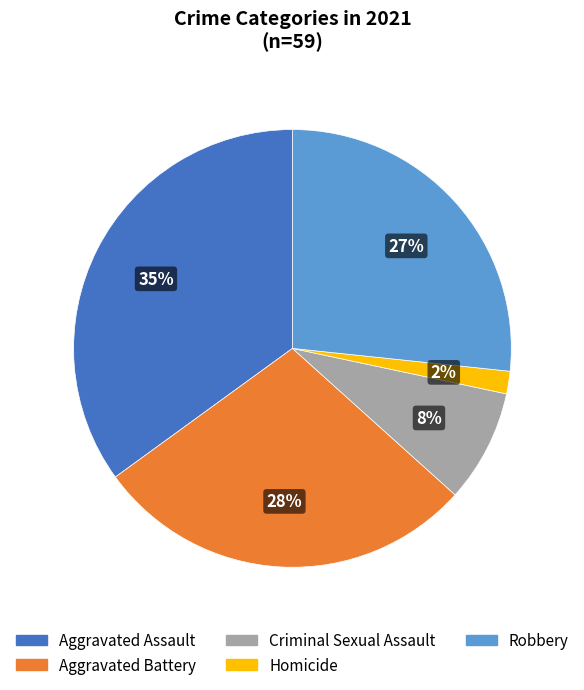

To the nearest percent, what is the average slice percentage?

20%